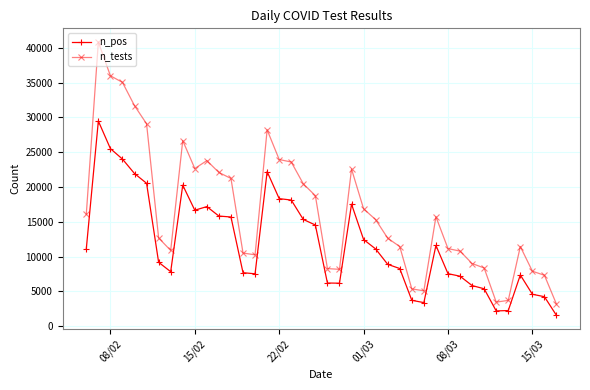

What is the value of the n_pos point at the 28th from the left?

3718